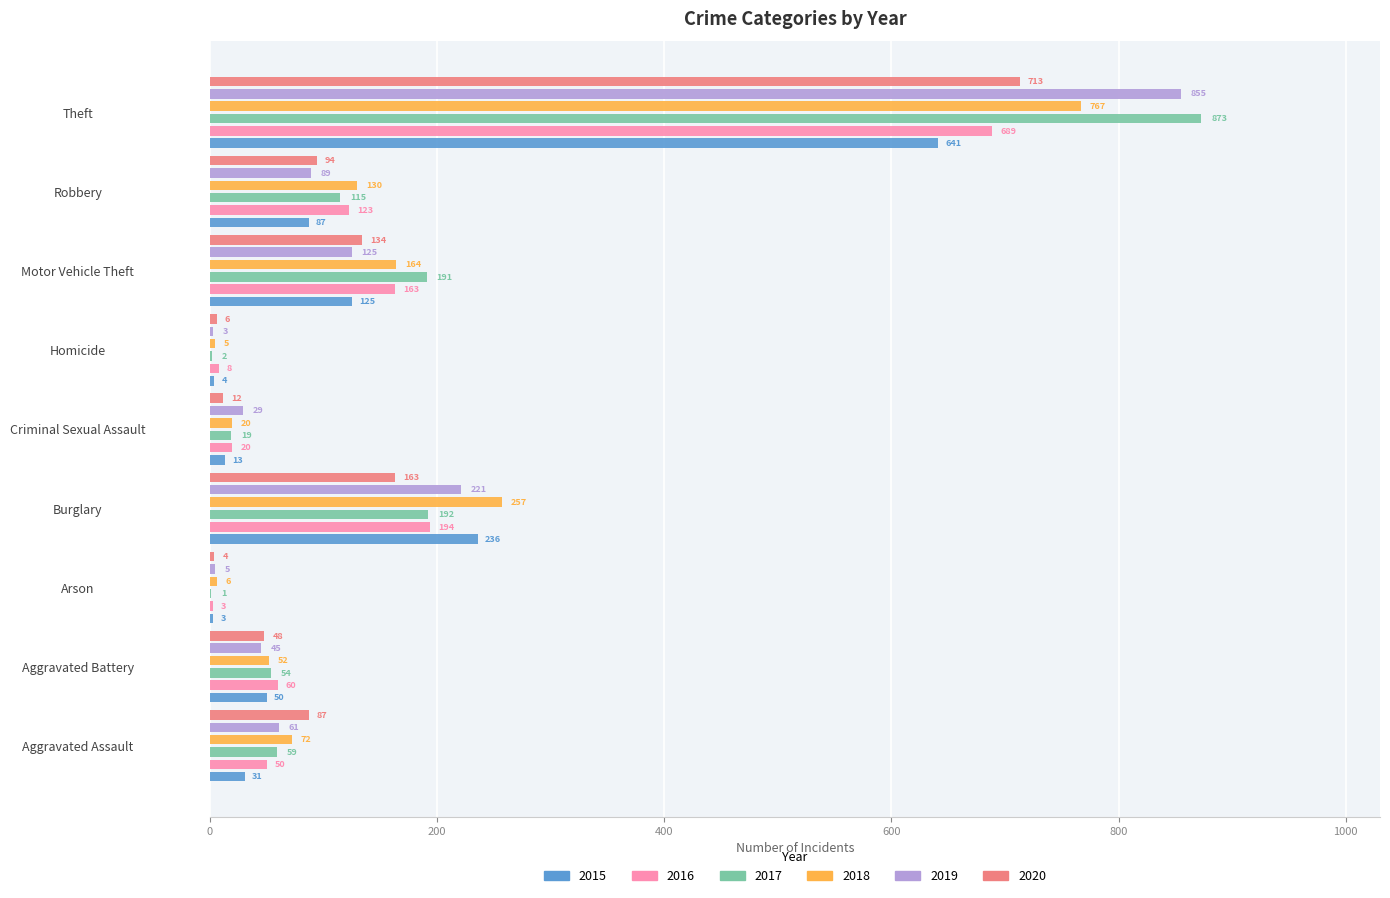

What is the difference between the 2018 values at Burglary and Theft?

510